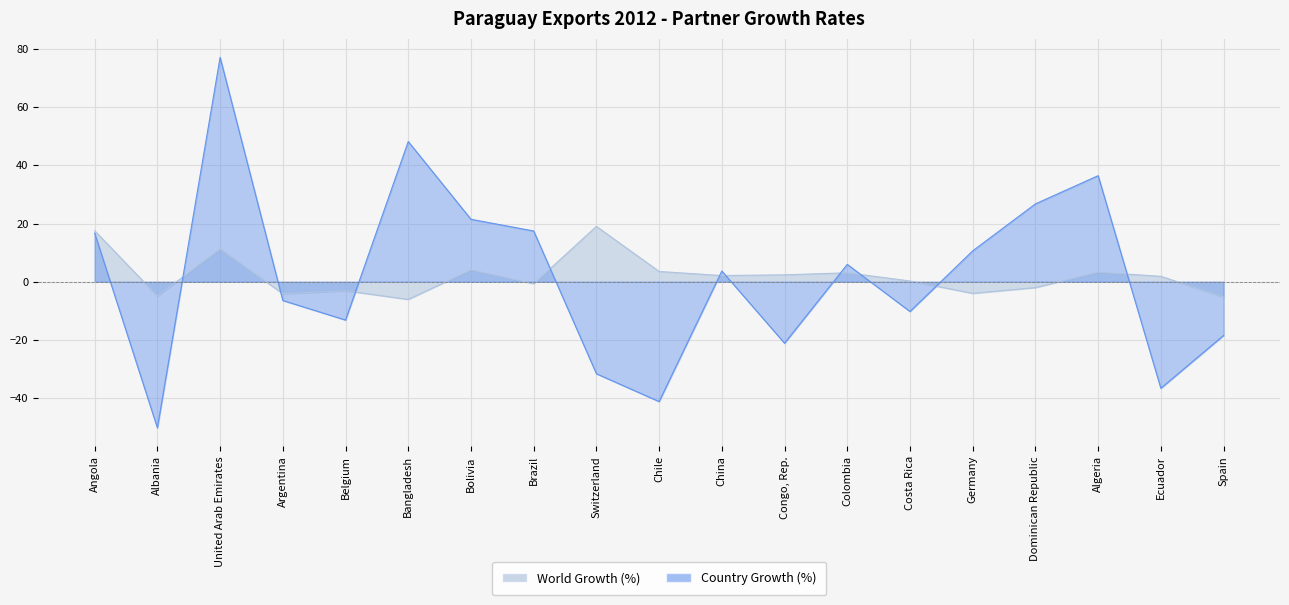

At which category does the chart reach its minimum across all series?

Albania